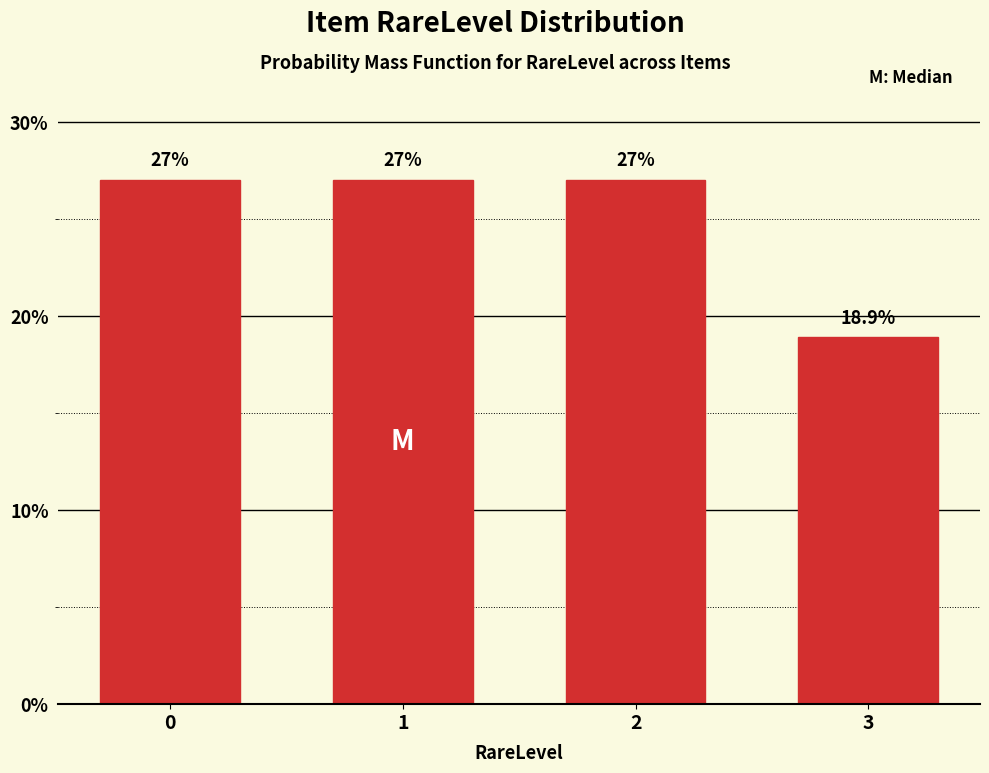

Reading left to right, list all the values displayed in this chart.

0=27.0	1=27.0	2=27.0	3=18.9